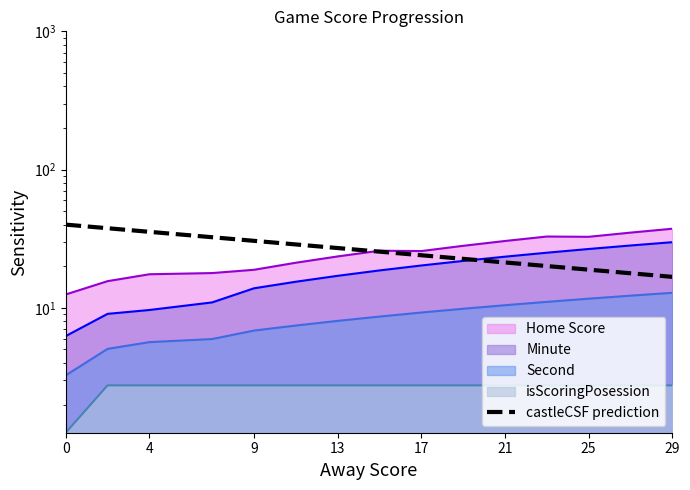

Read the value at 13.

27.1